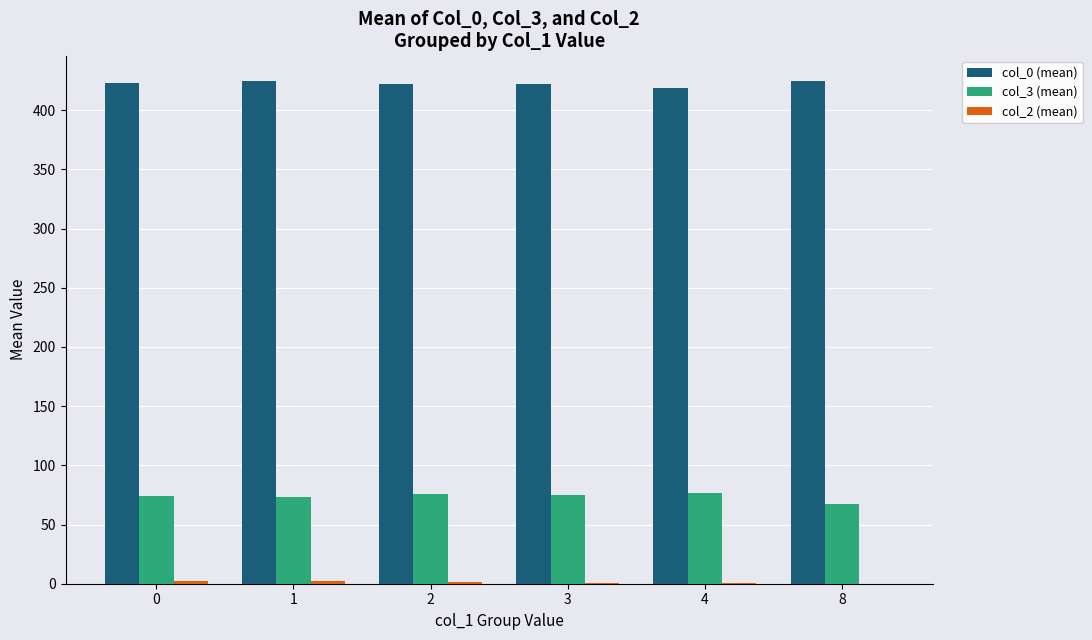

Which series has the largest total across all categories?

col_0 (mean)